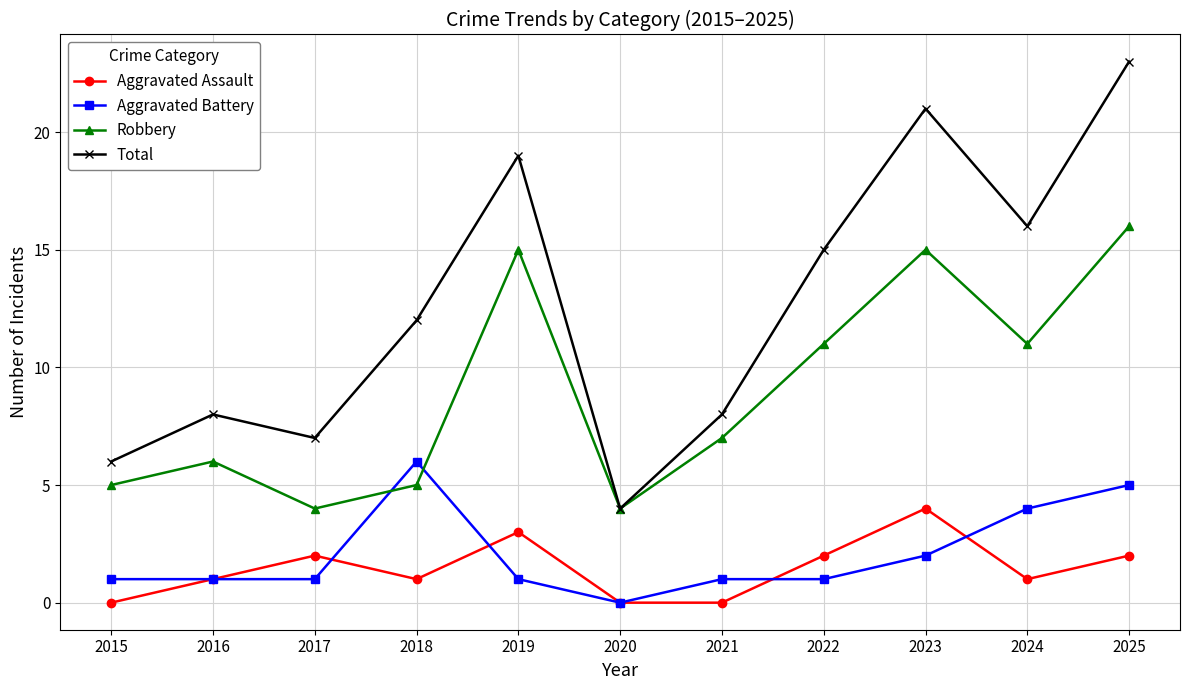

Reading left to right, list all the values displayed in this chart.

Aggravated Assault: 2015=0	2016=1	2017=2	2018=1	2019=3	2020=0	2021=0	2022=2	2023=4	2024=1	2025=2
Aggravated Battery: 2015=1	2016=1	2017=1	2018=6	2019=1	2020=0	2021=1	2022=1	2023=2	2024=4	2025=5
Robbery: 2015=5	2016=6	2017=4	2018=5	2019=15	2020=4	2021=7	2022=11	2023=15	2024=11	2025=16
Total: 2015=6	2016=8	2017=7	2018=12	2019=19	2020=4	2021=8	2022=15	2023=21	2024=16	2025=23